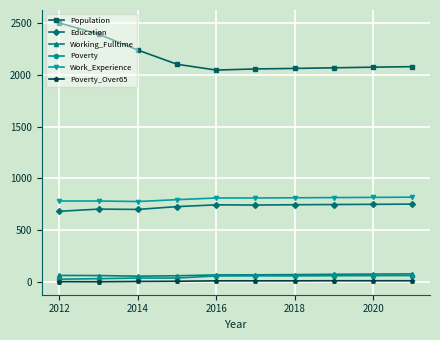

Which series has the largest total across all categories?

Population